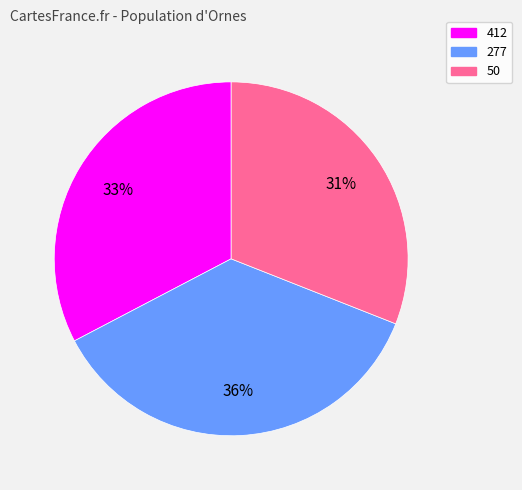

Does any single category account for the majority?

No